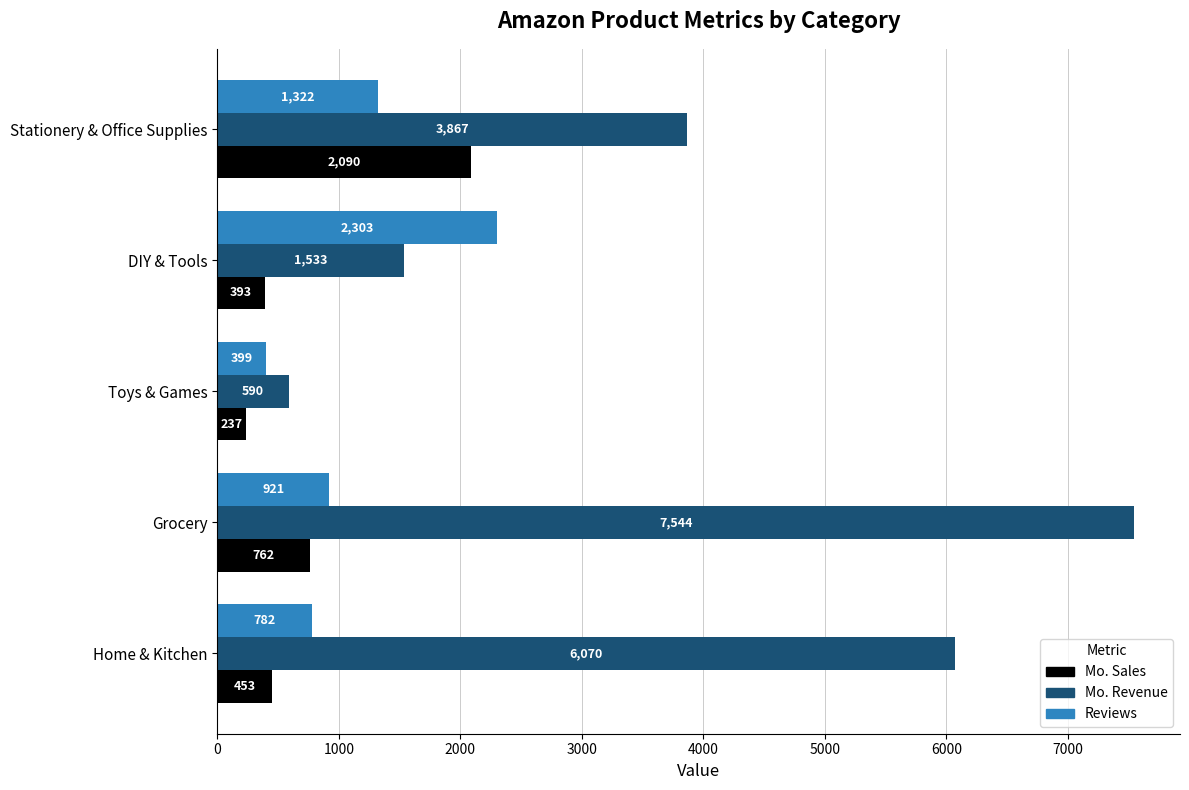

At how many categories does at least one series exceed 7377?

1